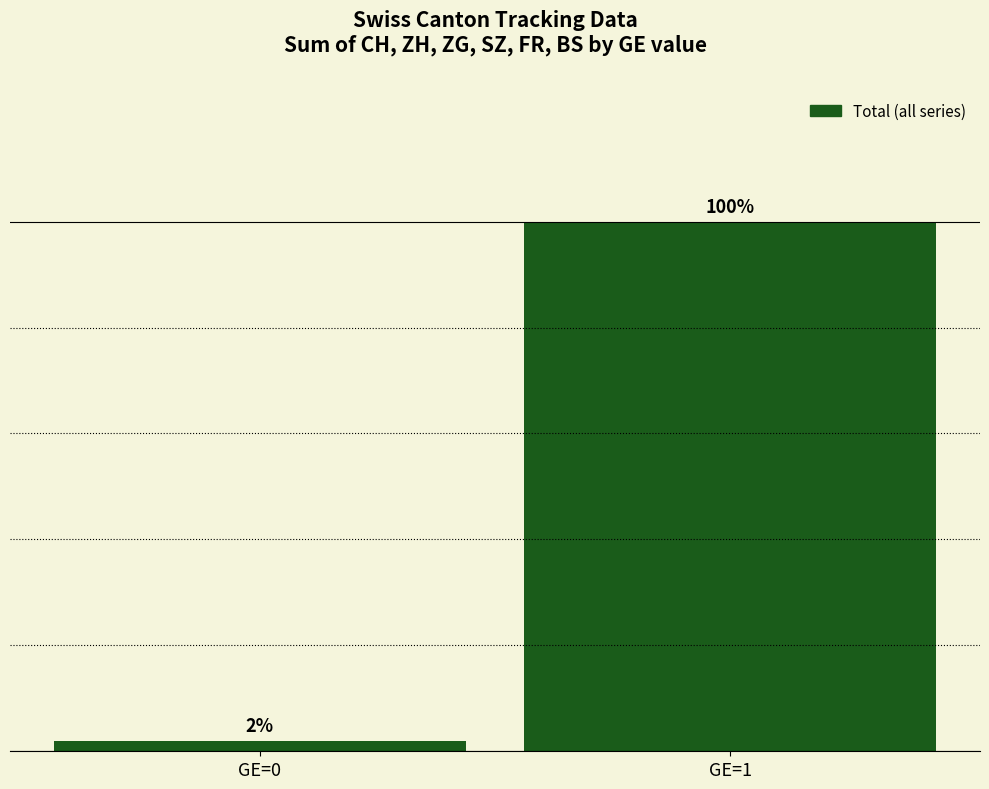

What is the minimum value shown in the chart?

7